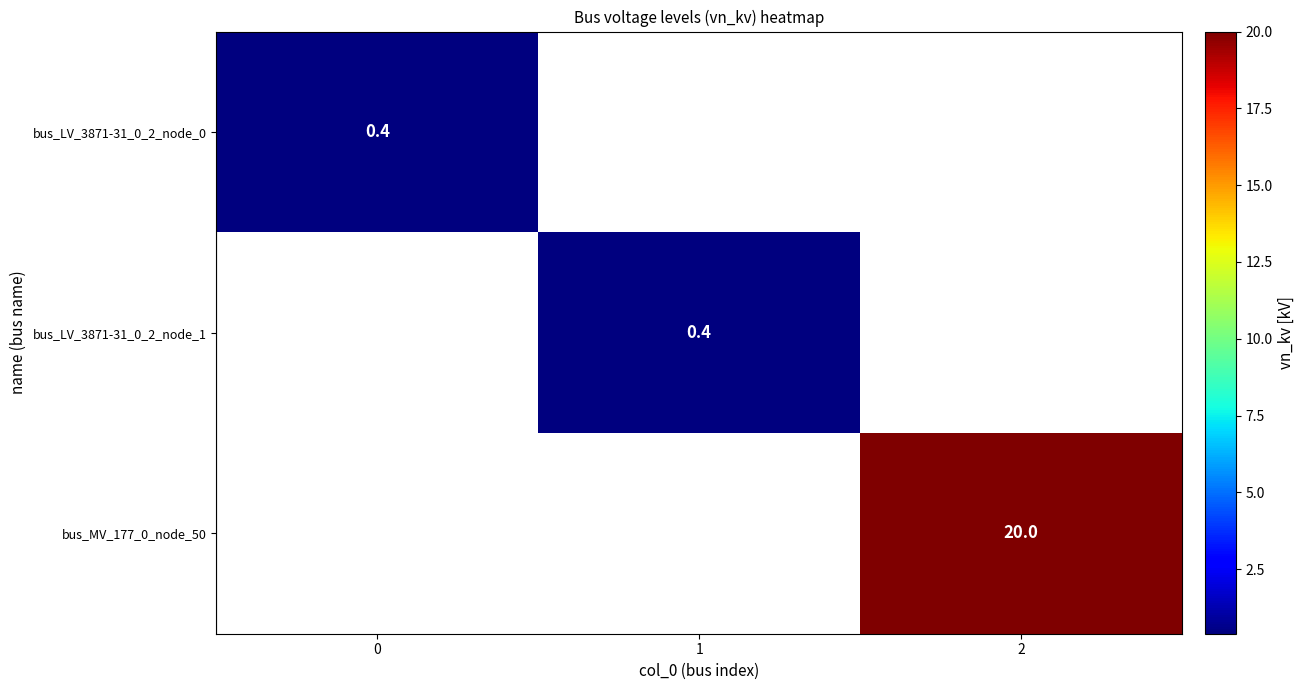

True or false: bus_MV_177_0_node_50 has a value of 20.0 at 2.

True